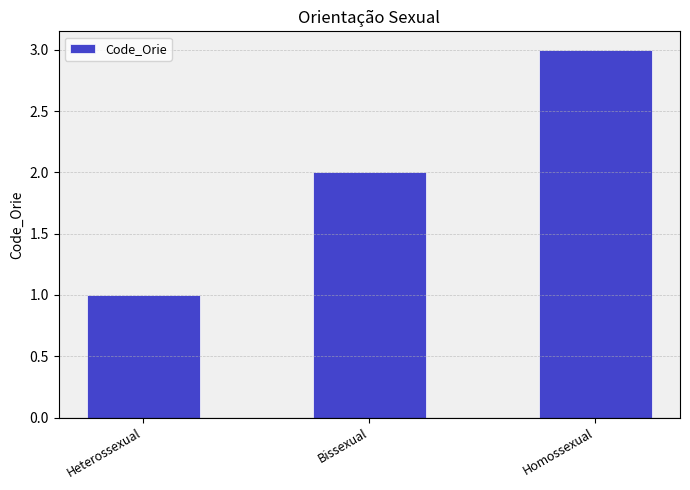

The value at Bissexual is 2. True or false?

True